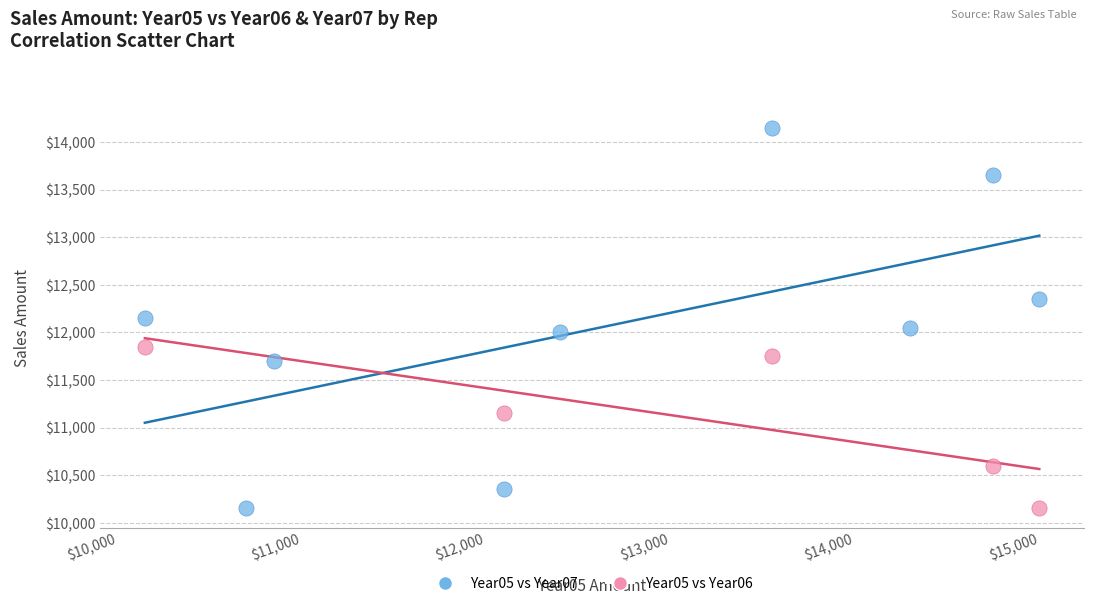

What are all the series names shown in the legend?

Year05 vs Year07, Year05 vs Year06